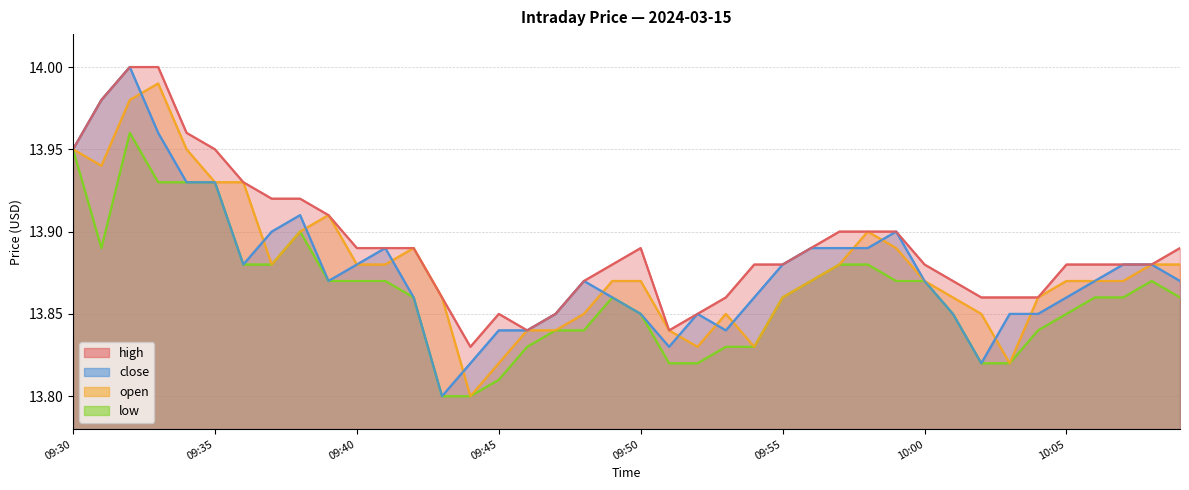

Where is the first local maximum for open?

09:33